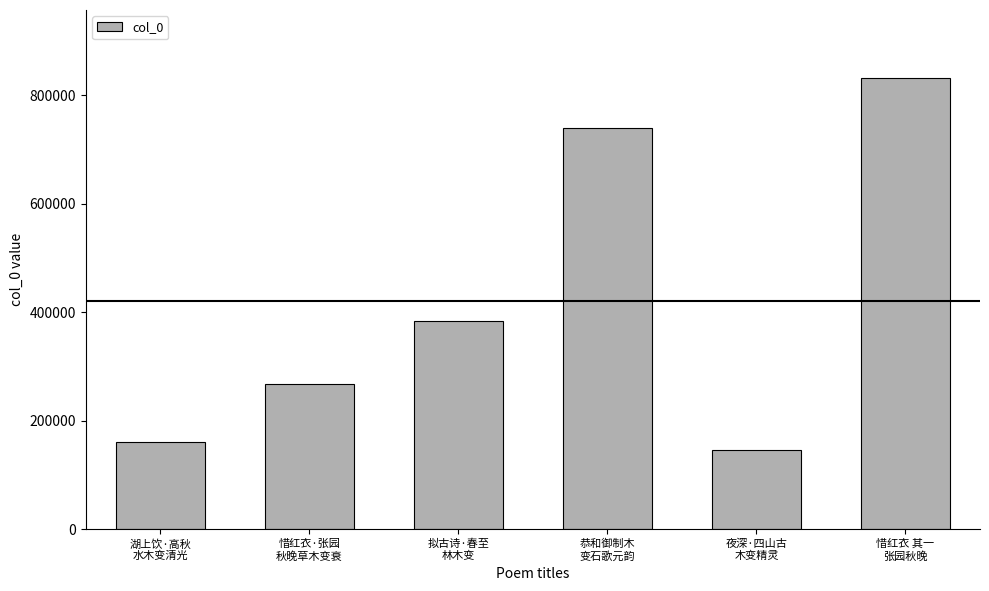

What is the smallest value displayed?

145058